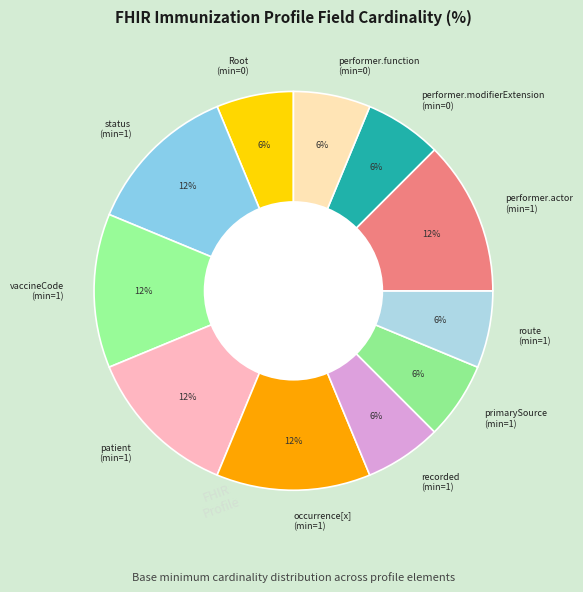

Approximately how many times larger is the value at performer.function (min=0) compared to occurrence[x] (min=1)?

0.5